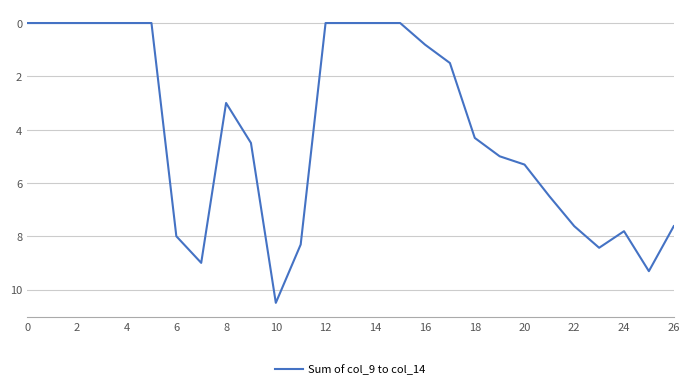

What is the maximum value shown in the chart?

10.5